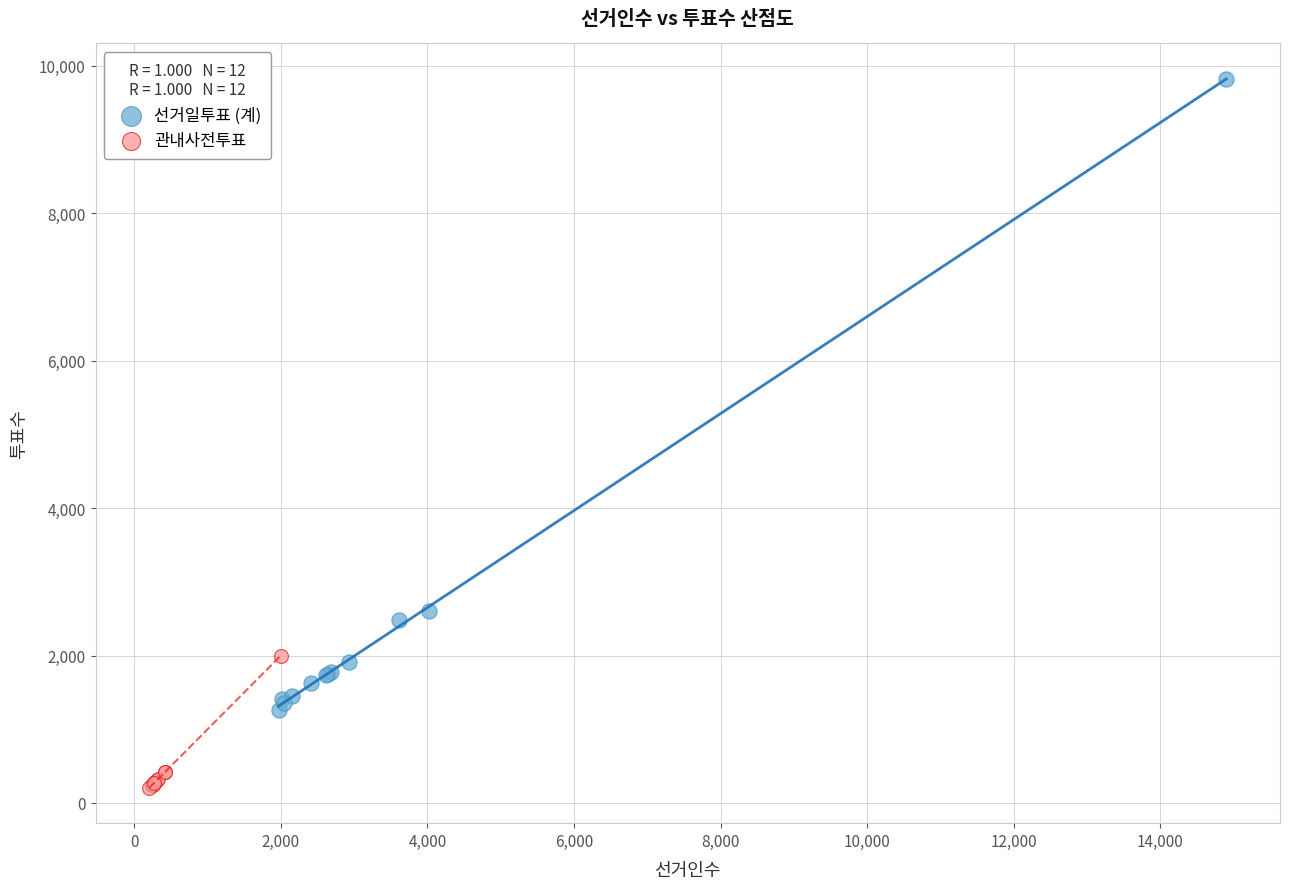

Which series has the widest spread of Y values?

선거일투표 (계)